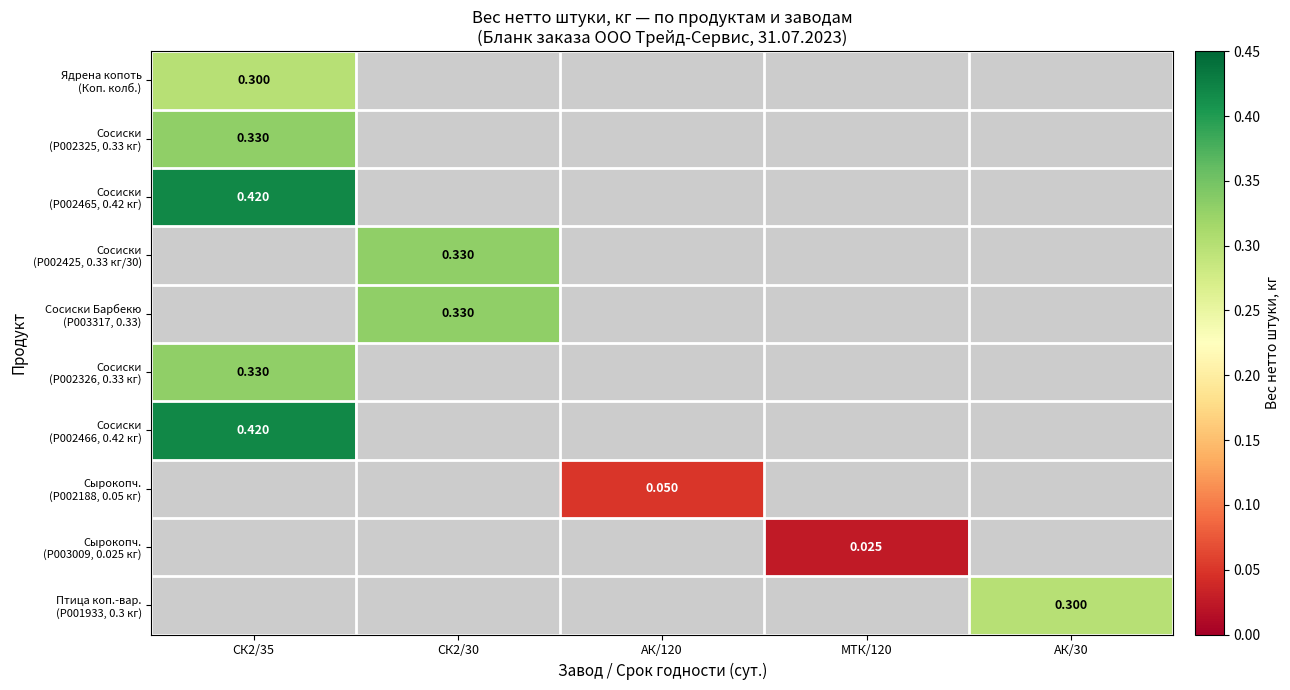

How many values in the Сырокопч. (P002188, 0.05 кг) series exceed 0?

1